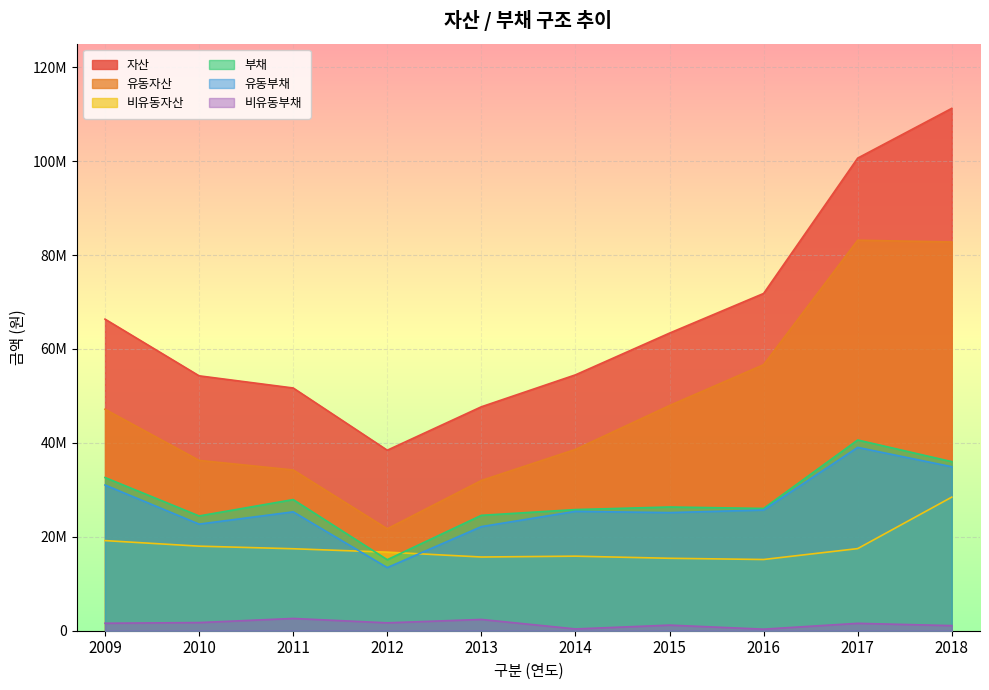

True or false: 자산 and 부채 cross at least once.

False